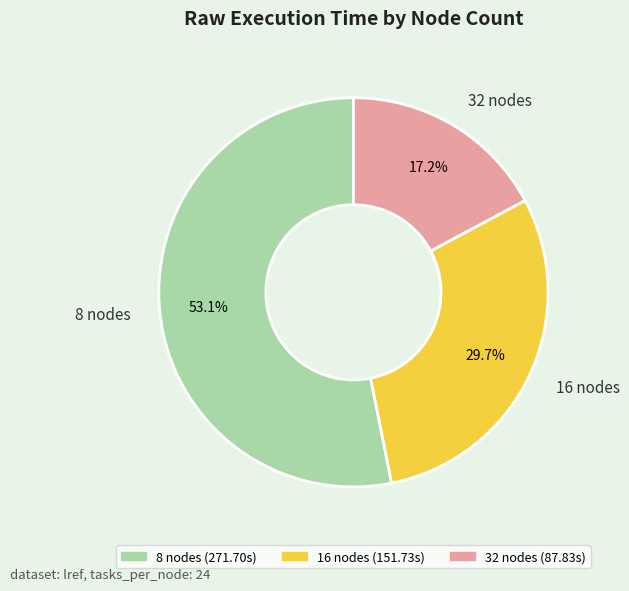

The 32 slice represents 31% of the pie. True or false?

False